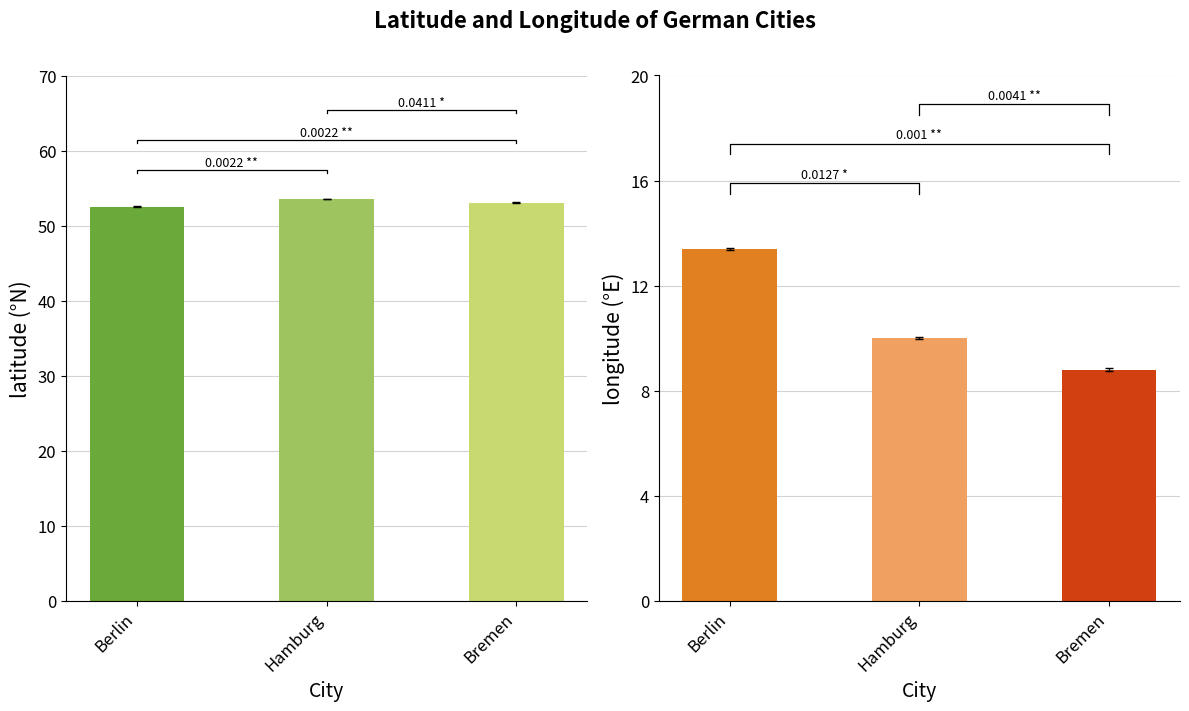

True or false: longitude has a value of 8.8 at Bremen.

True